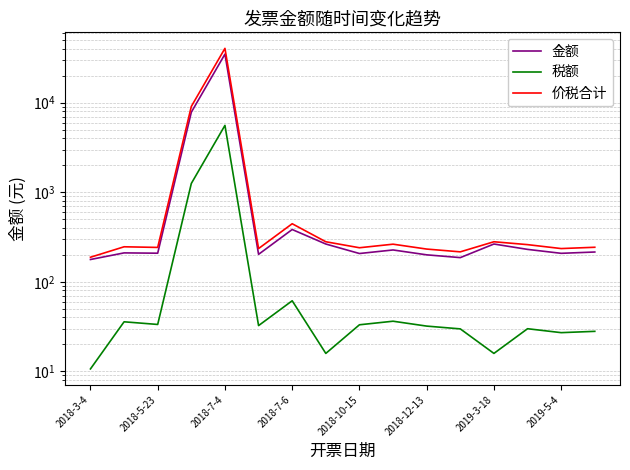

True or false: 税额 and 金额 intersect in this chart.

False